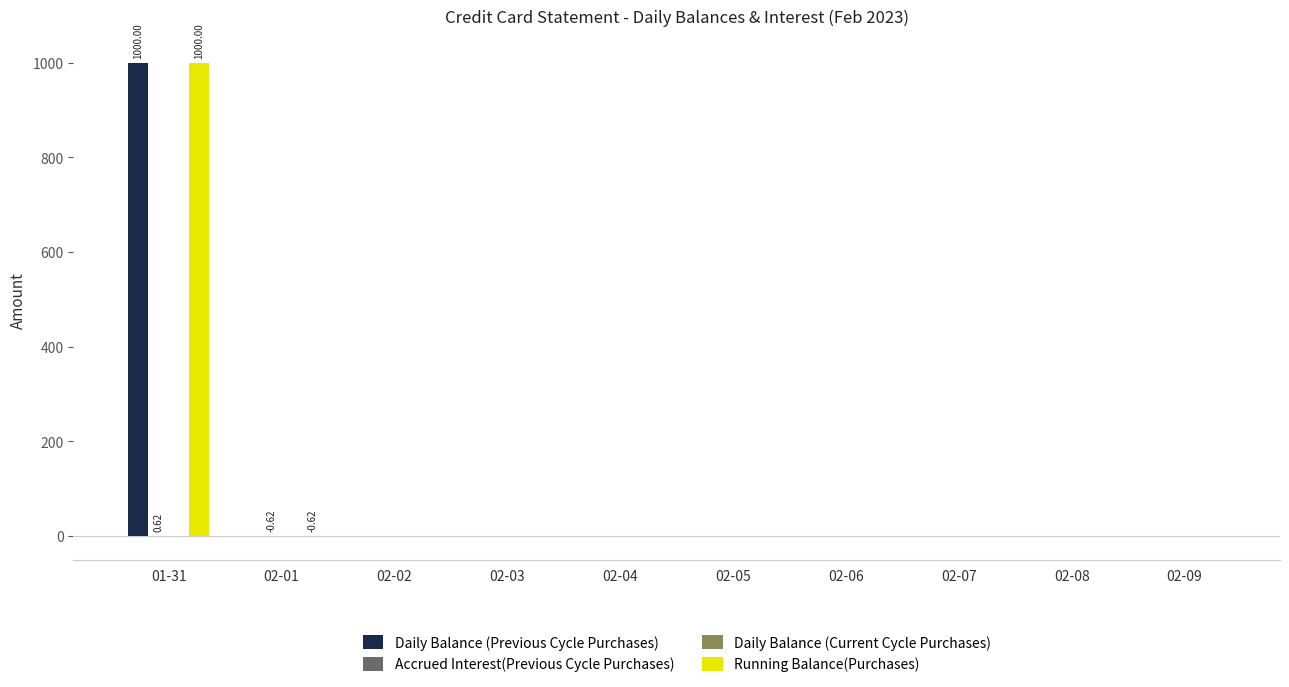

At which category is the sum across all series the highest?

01-31